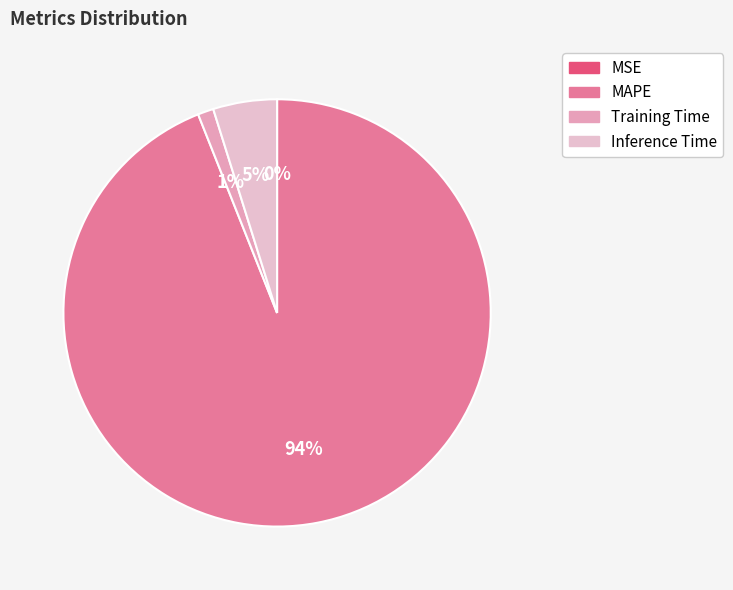

What percentage do Training Time and MSE together represent?

1.2%